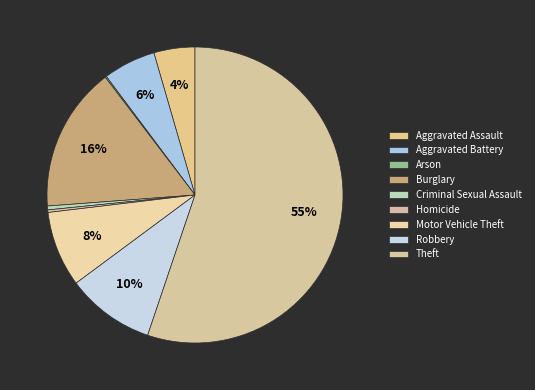

Which slice is the smallest?

Arson